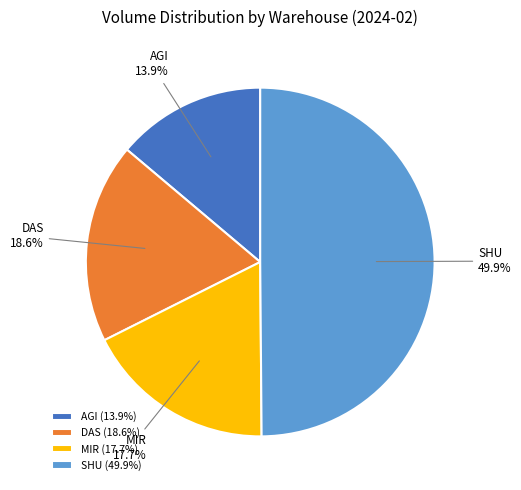

To the nearest percent, what is the difference between the largest and smallest slice percentages?

36%